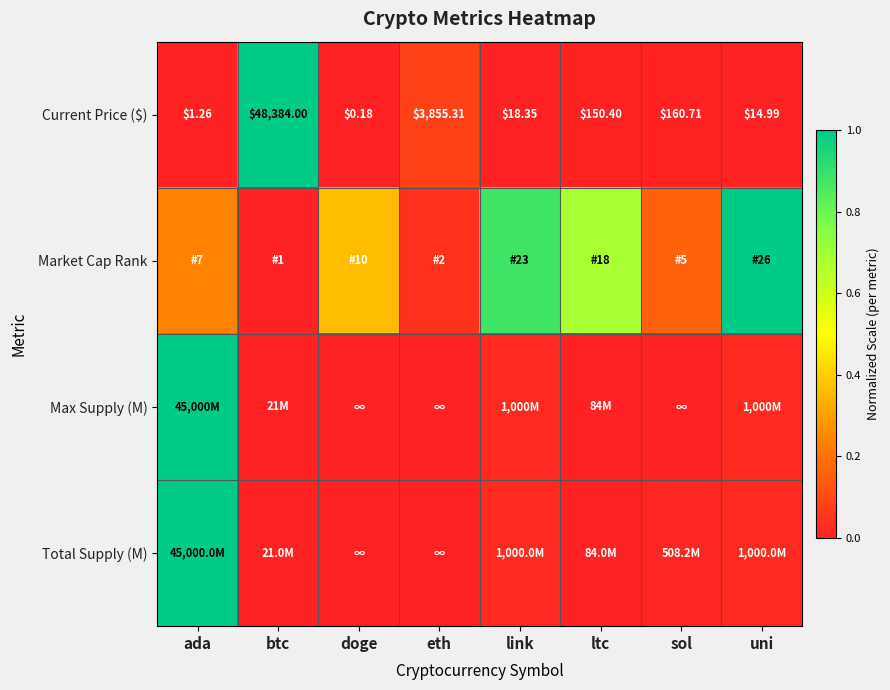

Where does the Current Price ($) series first go above 150?

btc